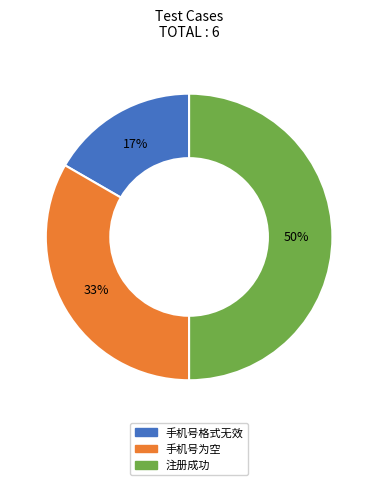

Does 手机号格式无效 account for over 50% of the chart?

No